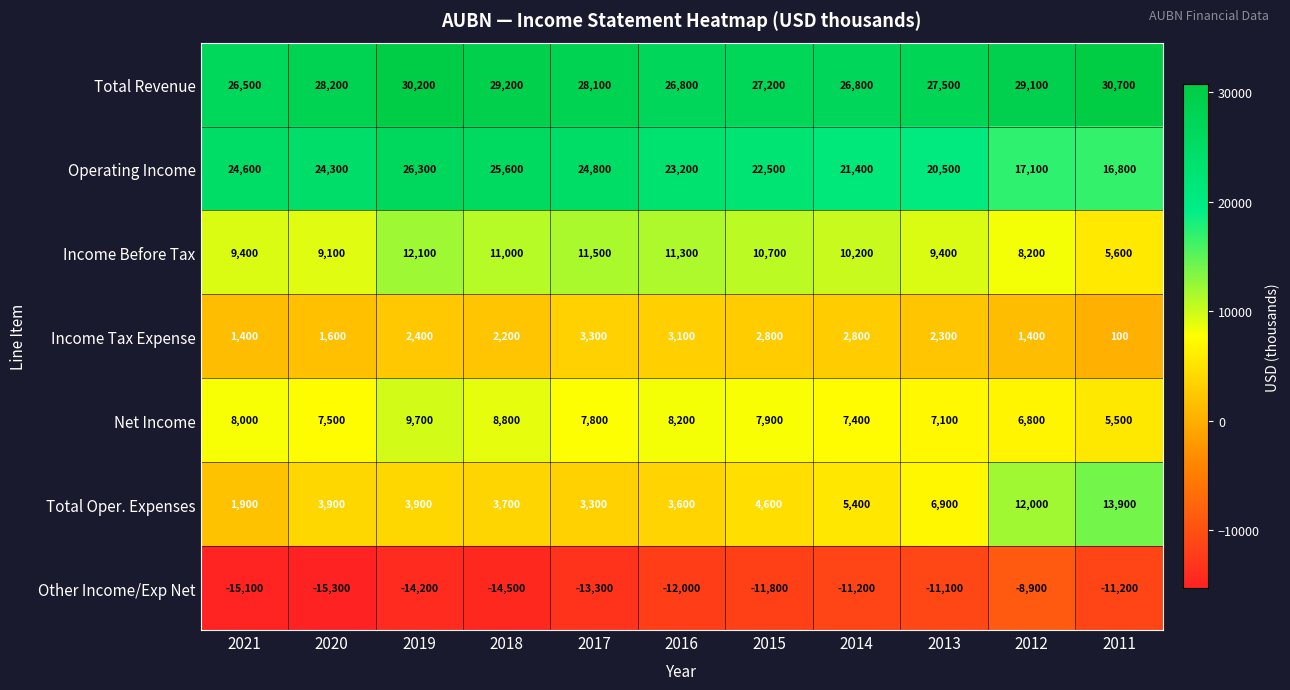

Is it true that Total Oper. Expenses equals 4516 at 2017?

False